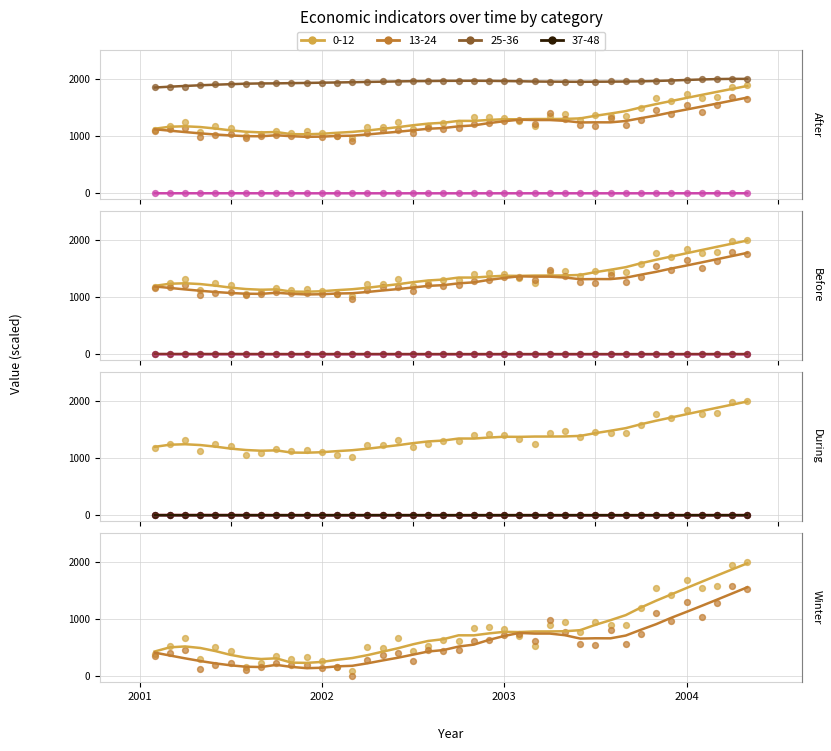

At which category is the sum across all series the highest?

2004